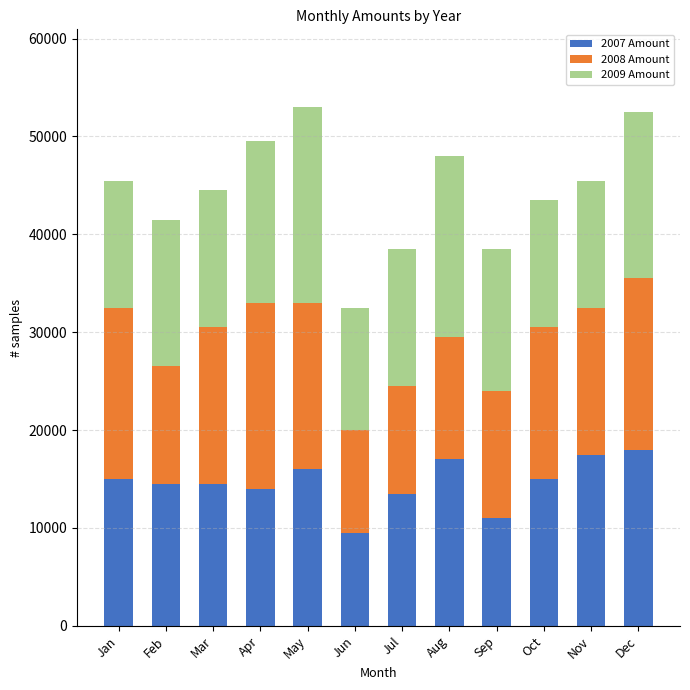

What is the sum of all 2007 Amount values?

175500